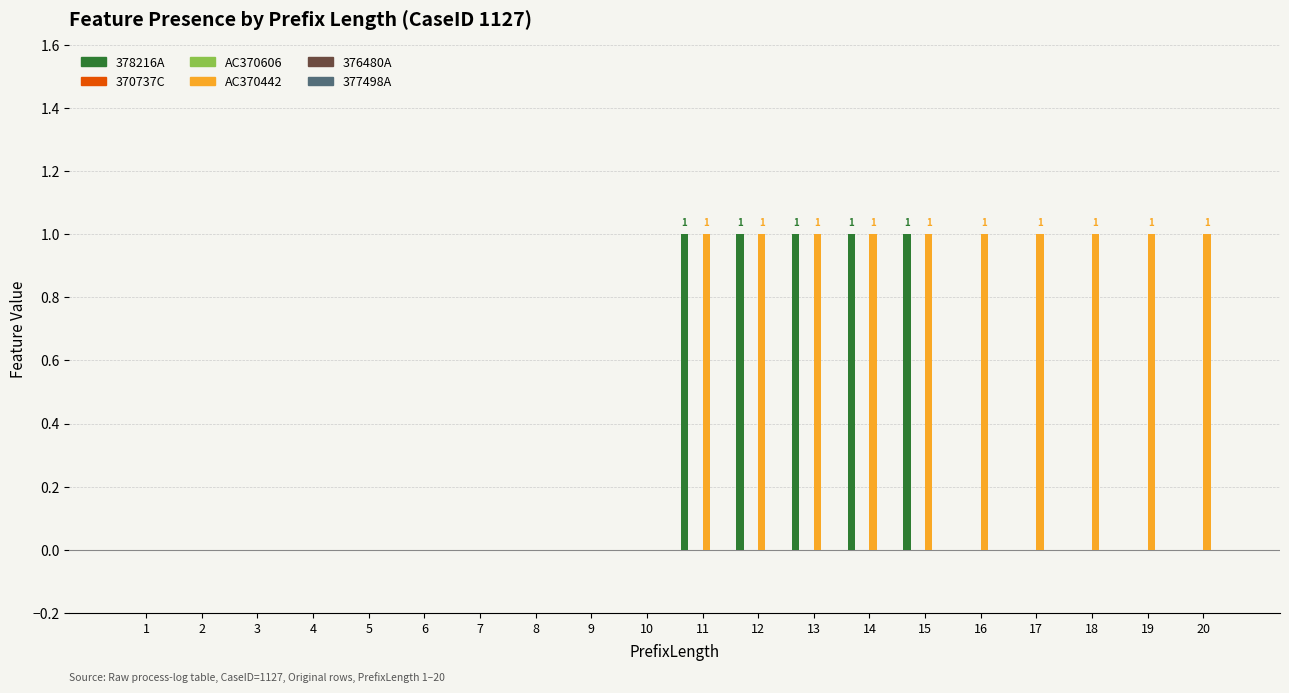

Between 3 and 9, which series saw the biggest shift?

378216A